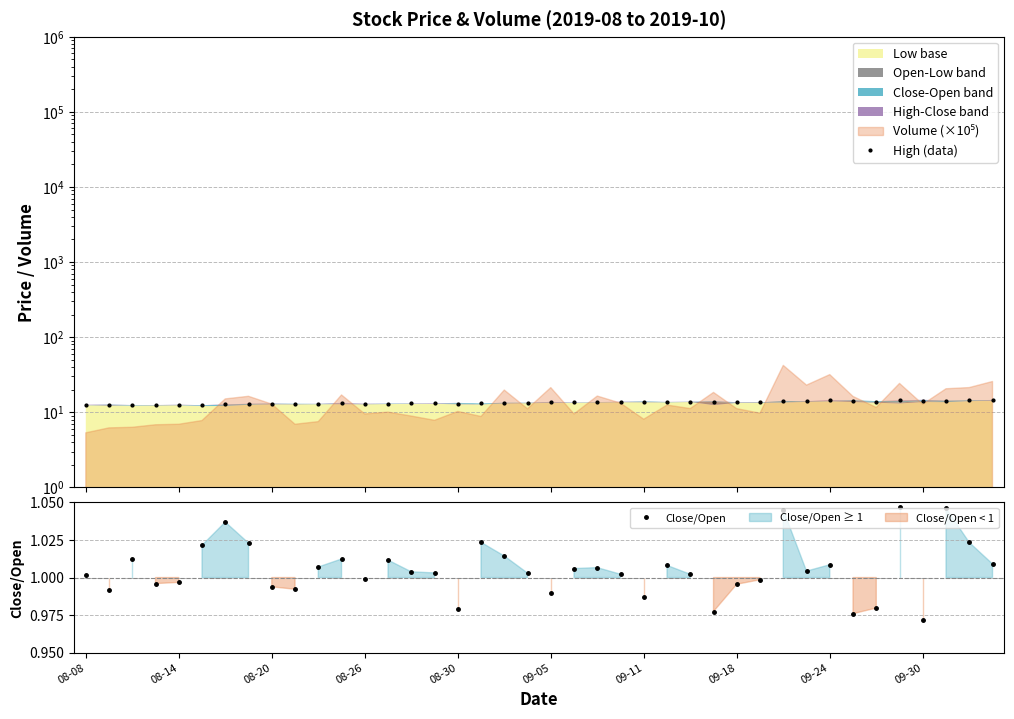

List the series in order of their overall mean, highest first.

High (data), Close/Open